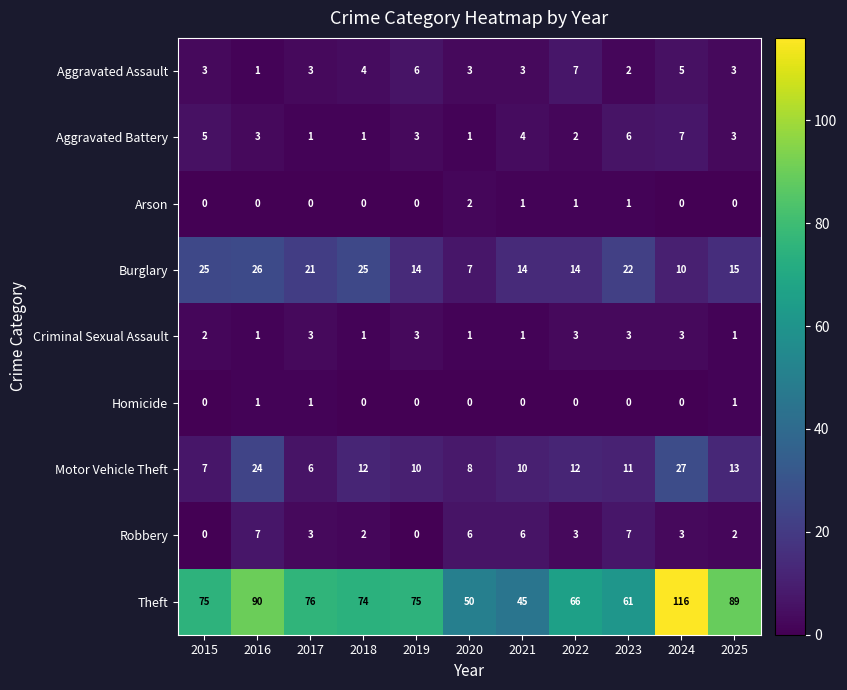

The Homicide series shows 0 at 2019. True or false?

True